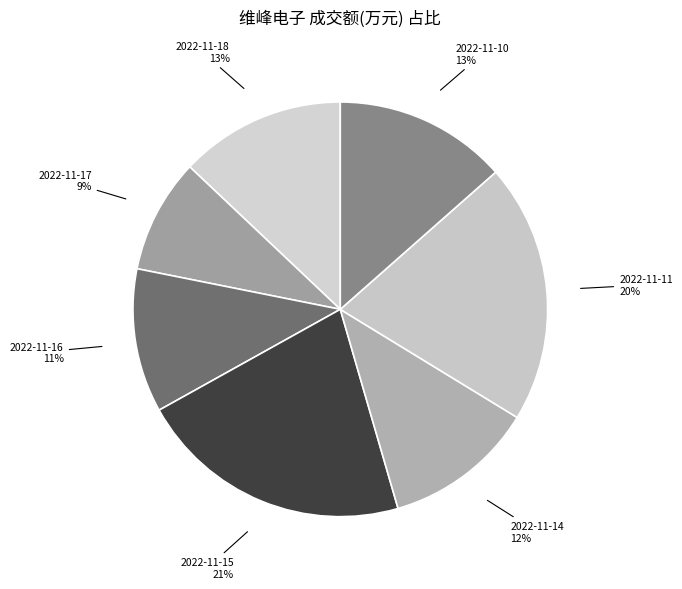

Which category has the smallest portion of the pie?

2022-11-17